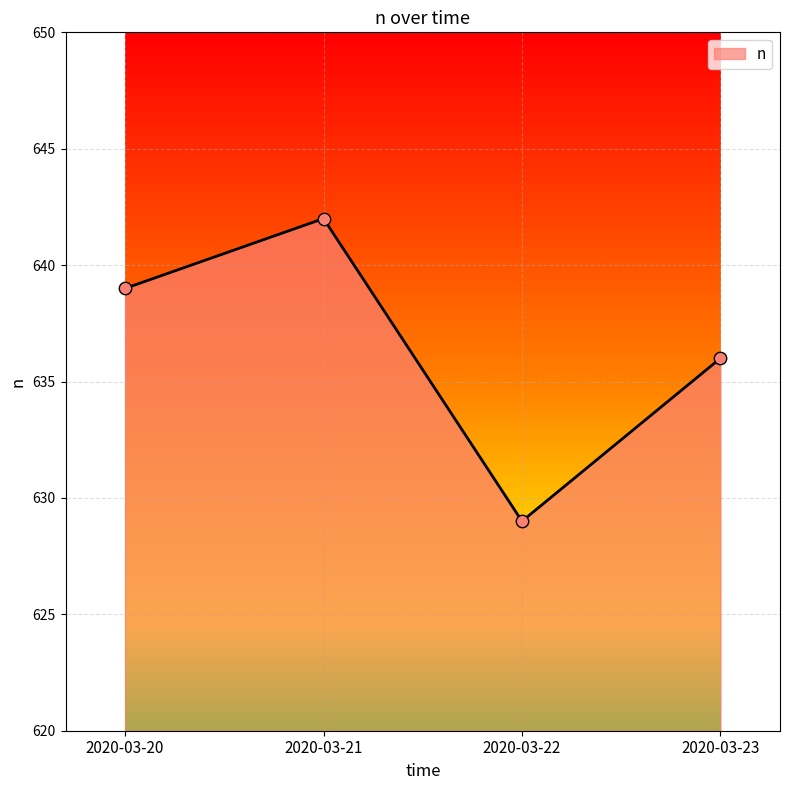

What is the ratio of the value at 2020-03-21 to the value at 2020-03-22?

1.0